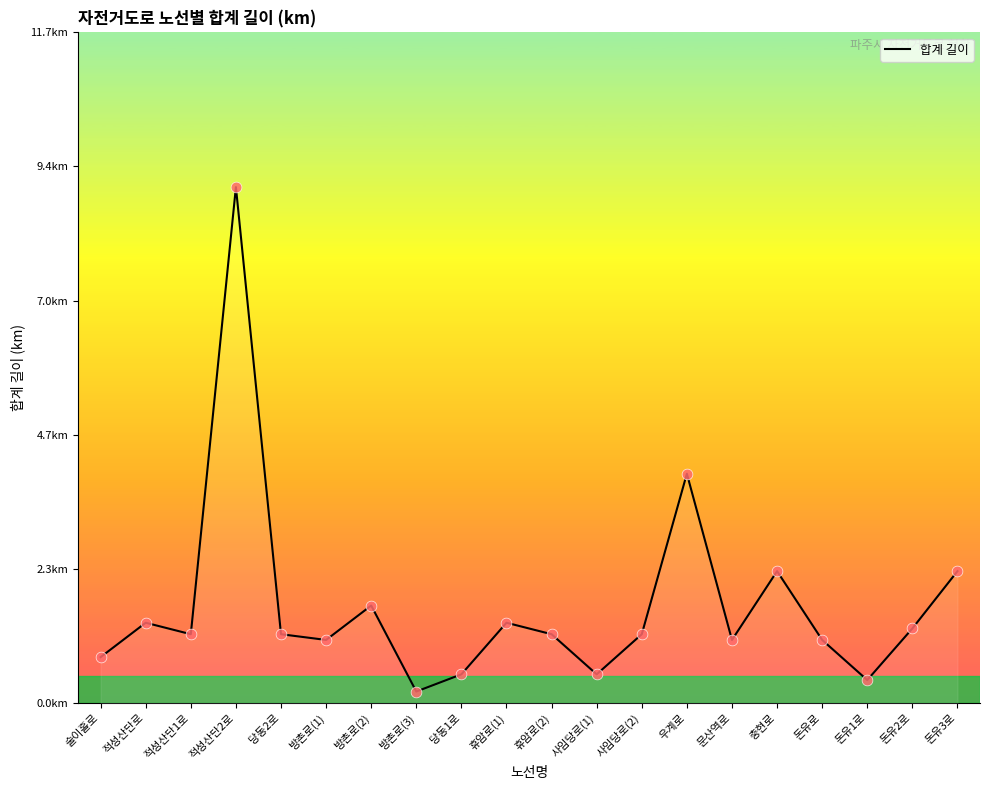

What is the change in value from 술이홀로 to 우계로?

+3.2